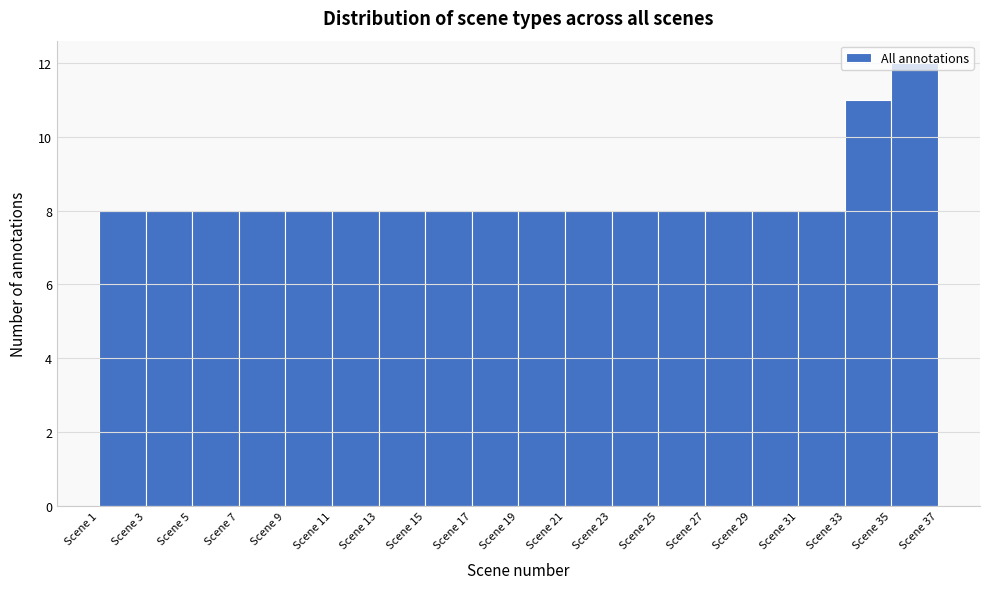

Reading left to right, list every bar in this chart as the range it spans on the x-axis followed by its height. The values are not printed on the chart, so give them approximately, as read against the axis.

1 to 3: 8
3 to 5: 8
5 to 7: 8
7 to 9: 8
9 to 11: 8
11 to 13: 8
13 to 15: 8
15 to 17: 8
17 to 19: 8
19 to 21: 8
21 to 23: 8
23 to 25: 8
25 to 27: 8
27 to 29: 8
29 to 31: 8
31 to 33: 8
33 to 35: 11
35 to 37: 12